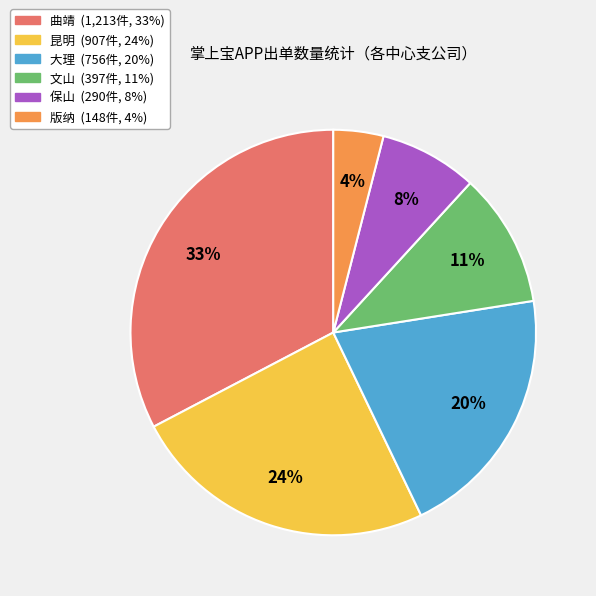

Which category has the smallest portion of the pie?

版纳